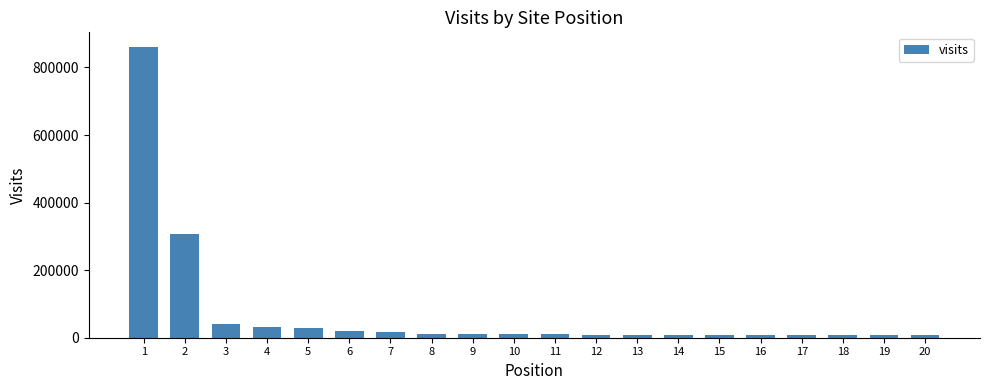

At which label does the data first exceed 10631?

1